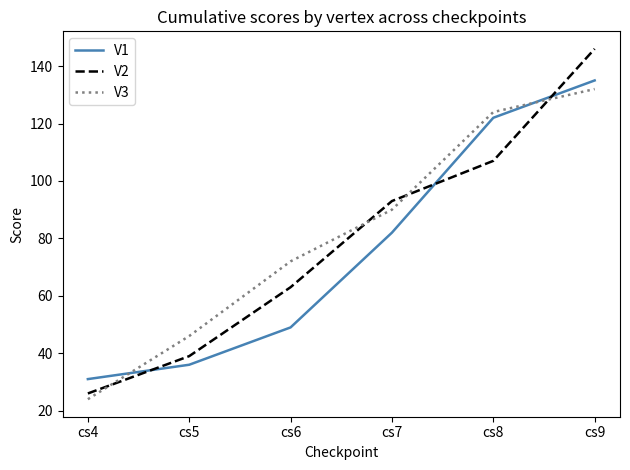

What is the sum of all V3 values?

488